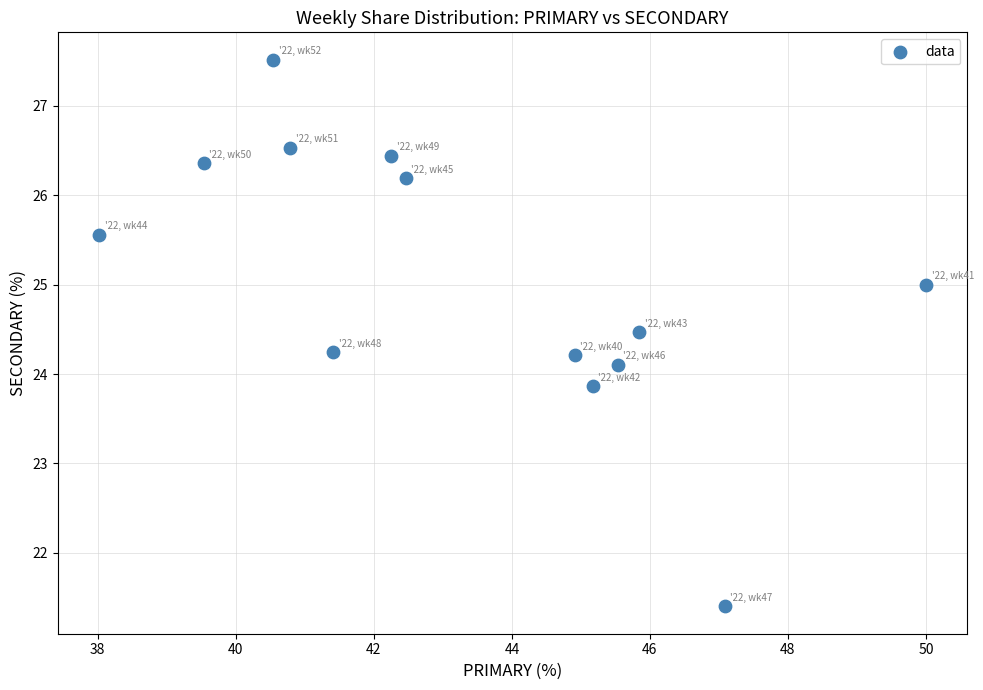

What is the range of Y values (max minus min)?

6.1